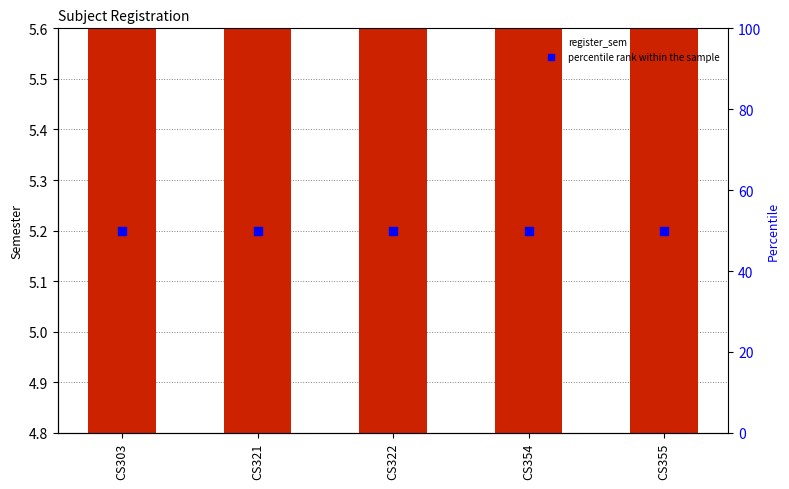

What is the total value across all series at CS321?

55.0